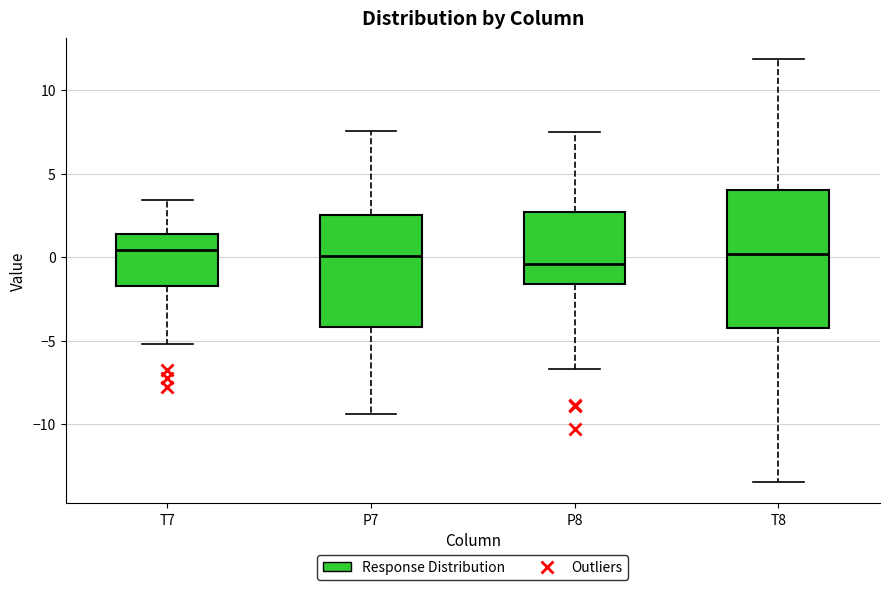

Where does the upper whisker of the box for T7 end on the y-axis? The values are not printed on the chart, so give them approximately, as read against the axis.

3.5